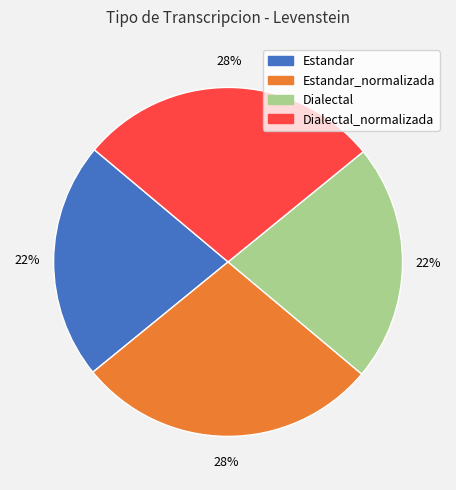

Is it true that Estandar_normalizada is 28% of the pie?

True